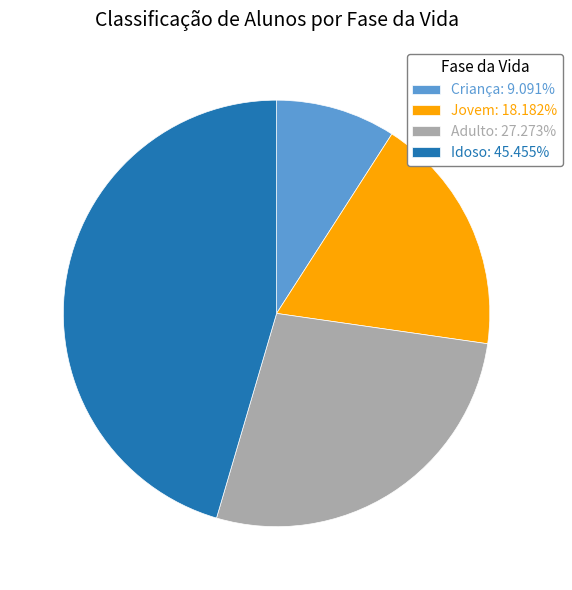

What is the largest slice in the pie chart?

Idoso